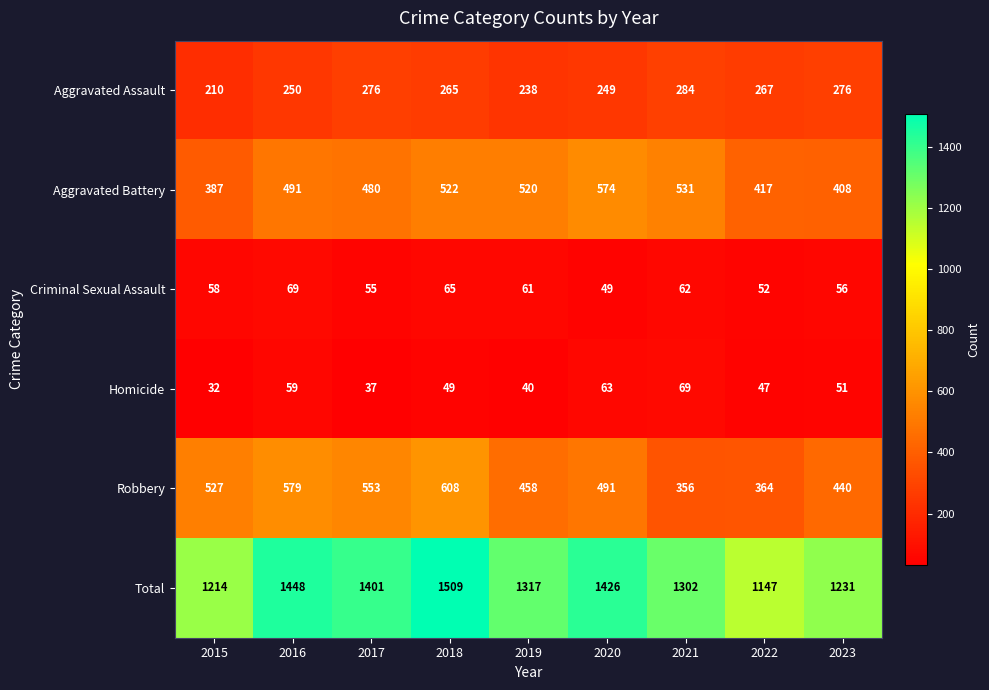

What is the total value across all series at 2020?

2852